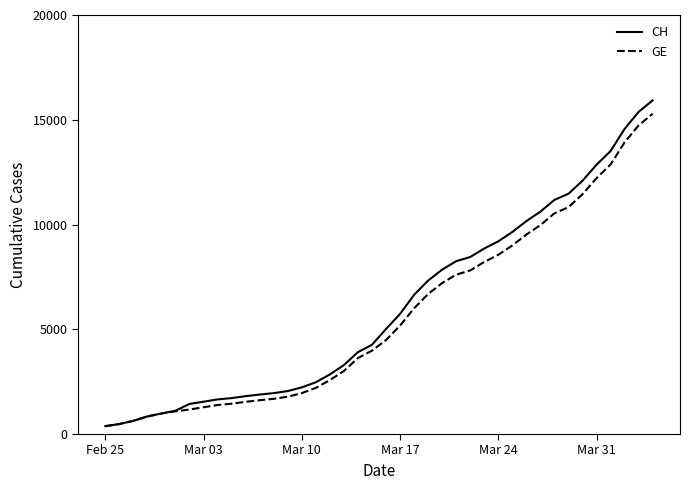

What is the average value of the GE series?

5641